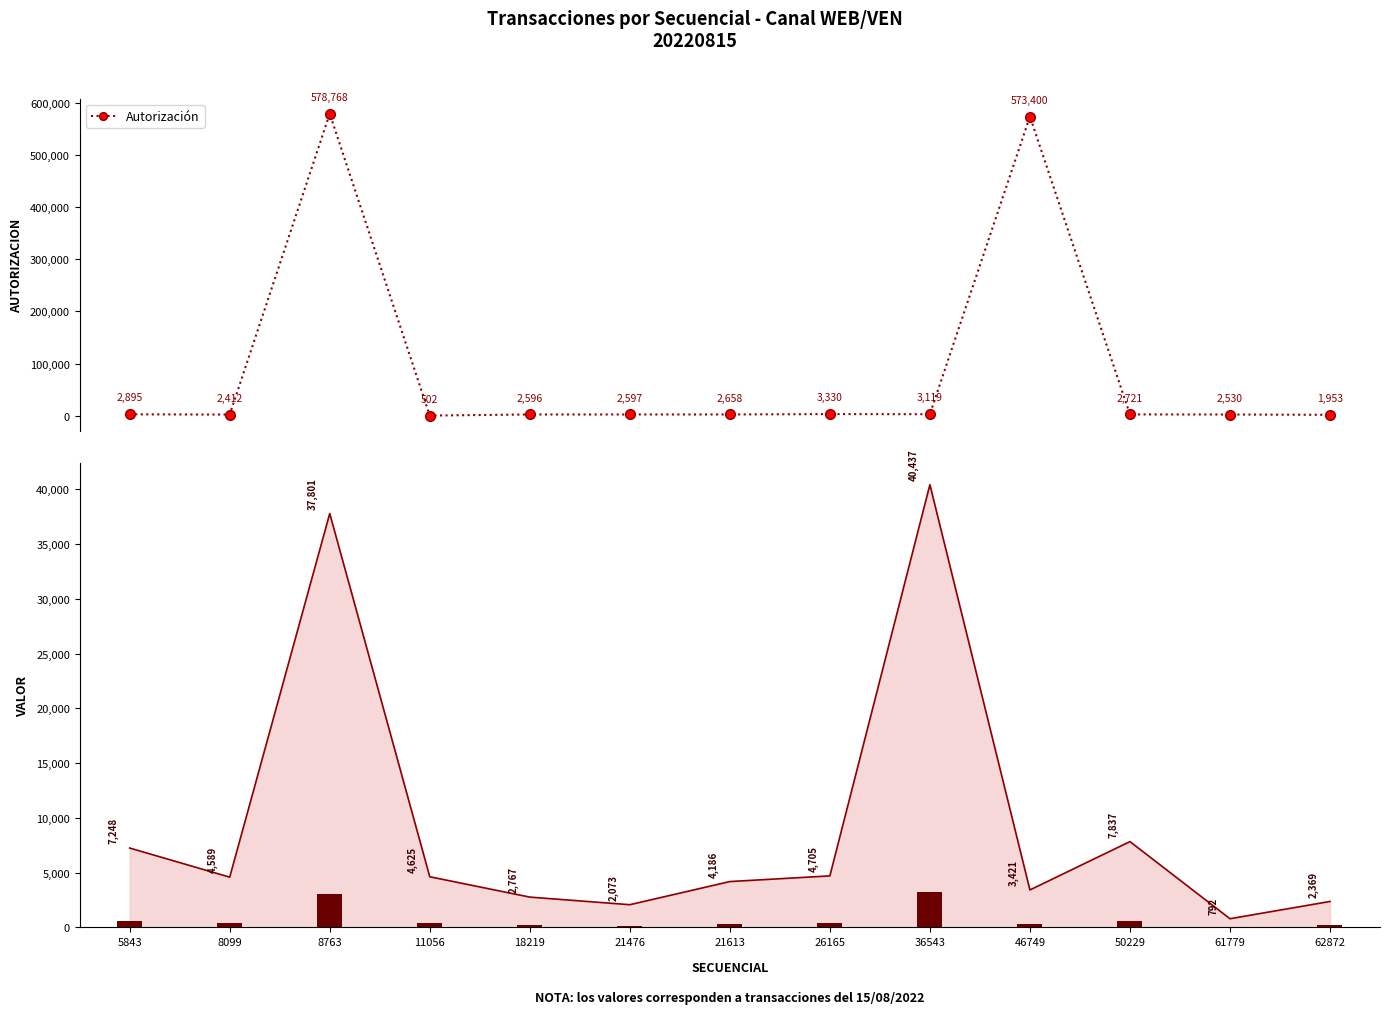

Where is the data nearest to the value 289635?

46749